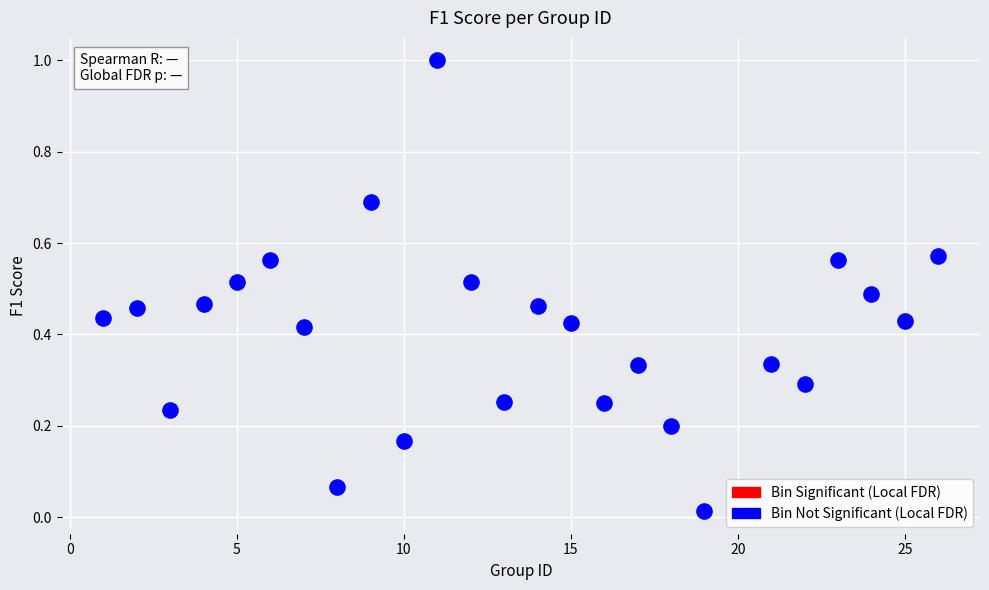

What is the range of X values (max minus min)?

25.0